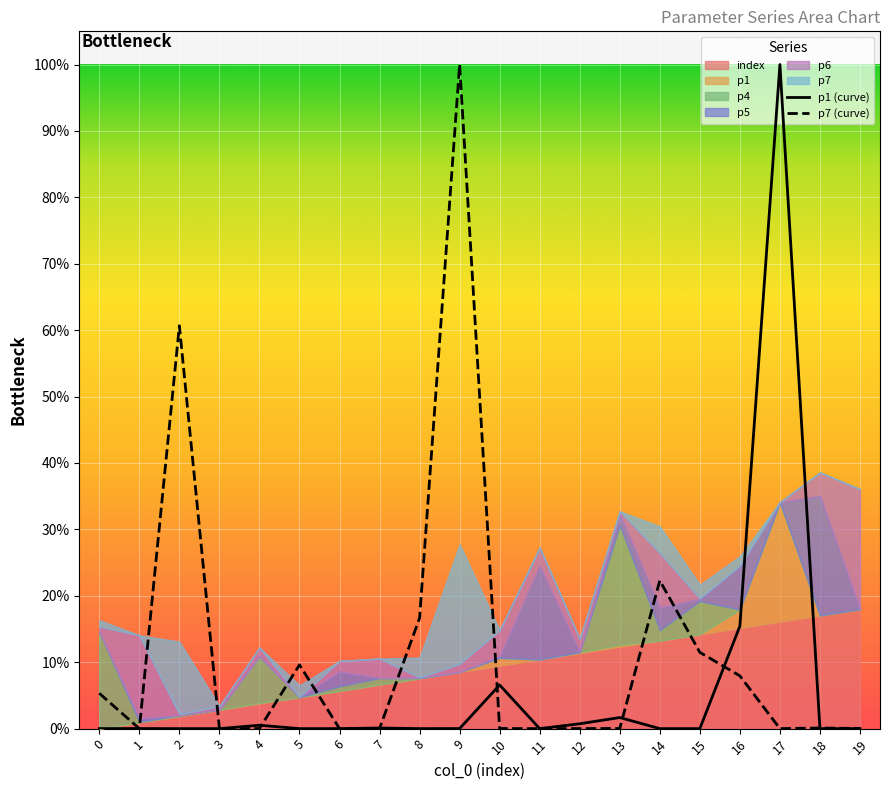

Which has a higher value, 10 or 0?

10